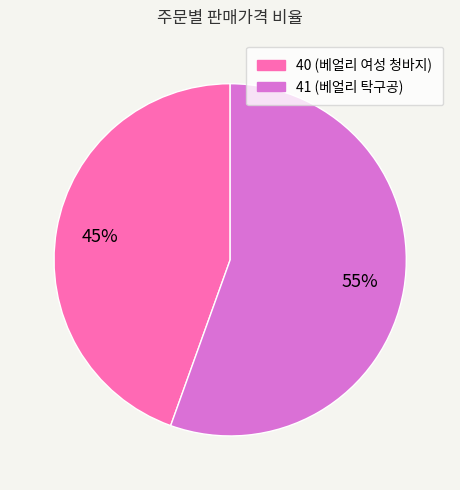

What is the largest slice in the pie chart?

41